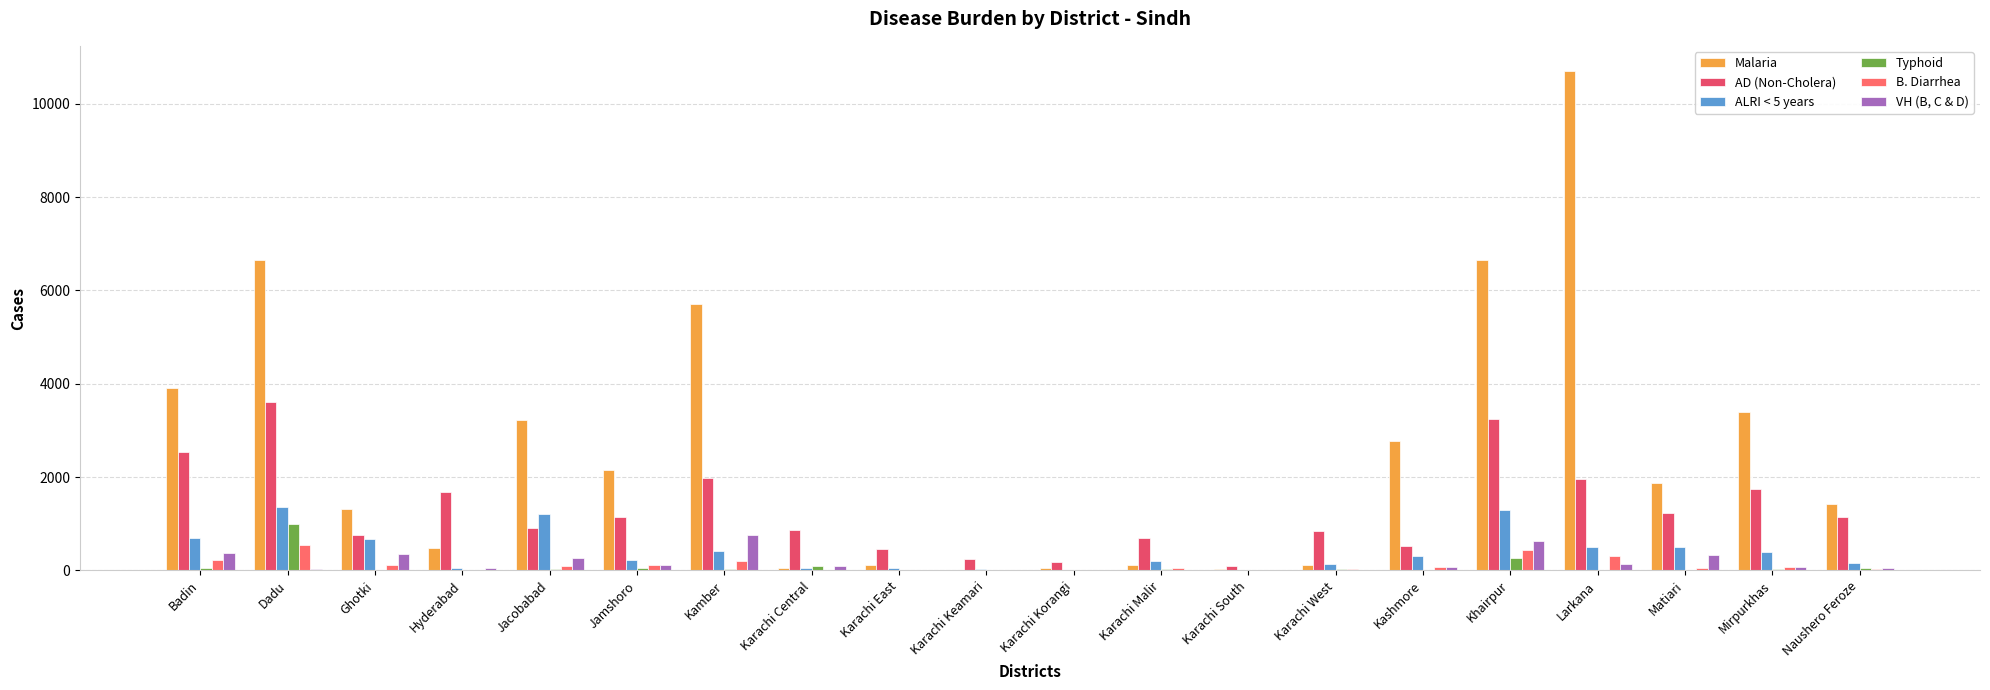

What is the approximate value of AD (Non-Cholera) at Matiari, to the nearest 10?

1240